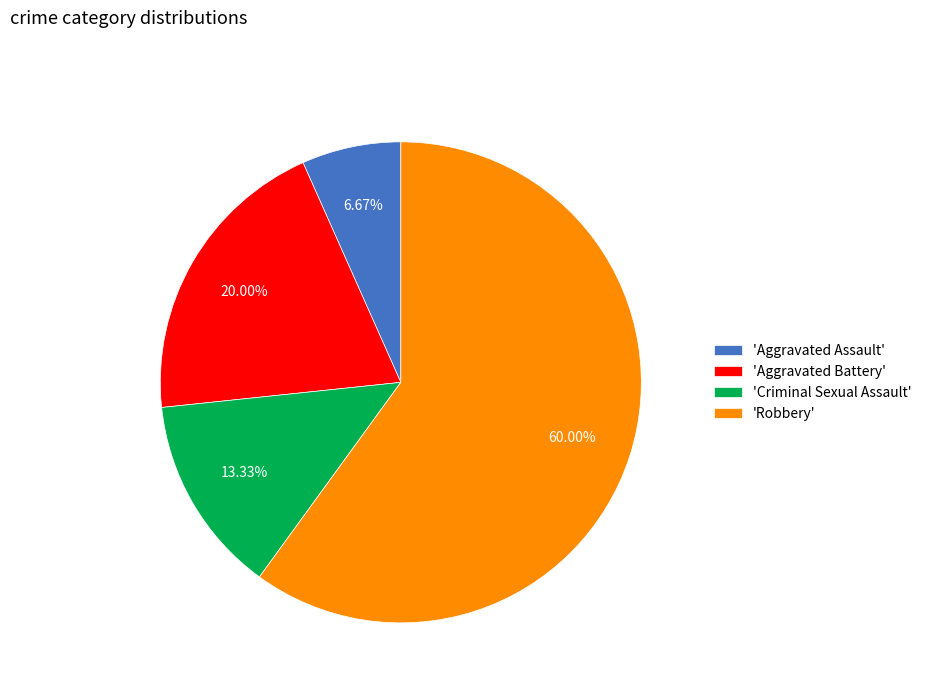

Rank the categories by value from highest to lowest.

'Robbery', 'Aggravated Battery', 'Criminal Sexual Assault', 'Aggravated Assault'